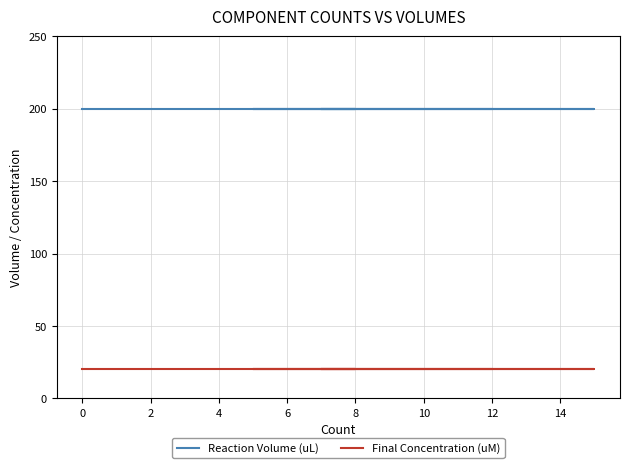

Is it true that Reaction Volume (uL) equals 200 at 0?

True